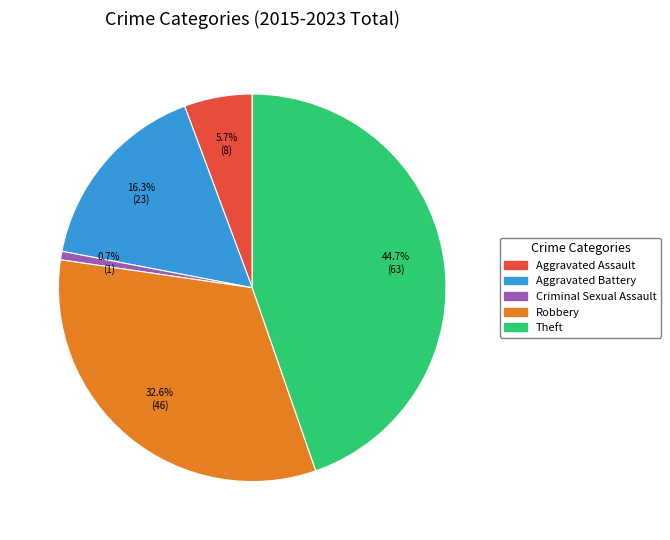

Do Criminal Sexual Assault and Robbery together represent more than half of the pie?

No